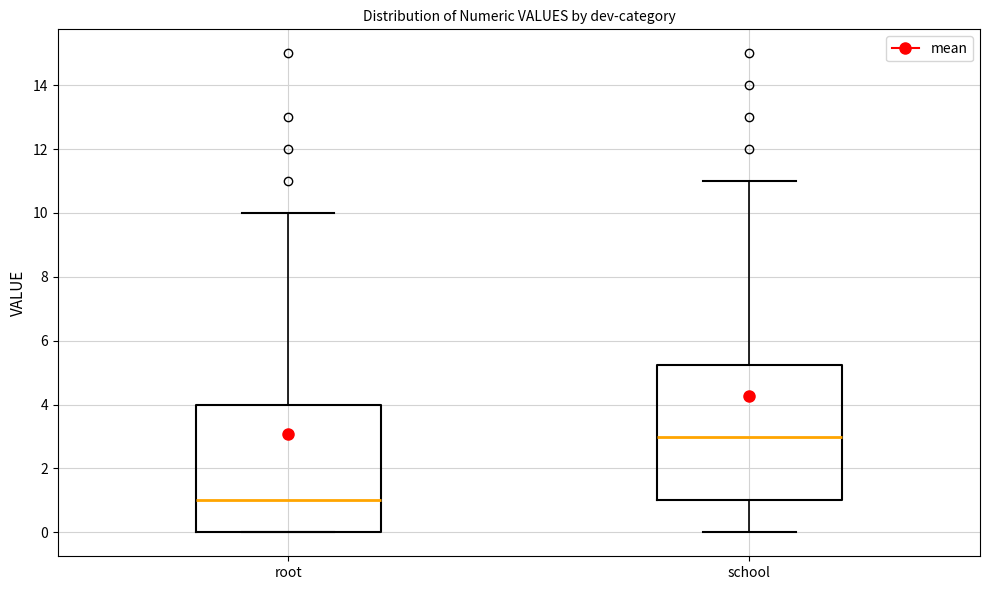

Reading left to right, read every box against the y-axis: the position of its median line, the range the box covers, and the ends of its whiskers. The values are not printed on the chart, so give them approximately, as read against the axis.

root: median 1.0, box 0.0 to 4.0, whiskers 0.0 to 10.0
school: median 3.0, box 1.0 to 5.2, whiskers 0.0 to 11.0